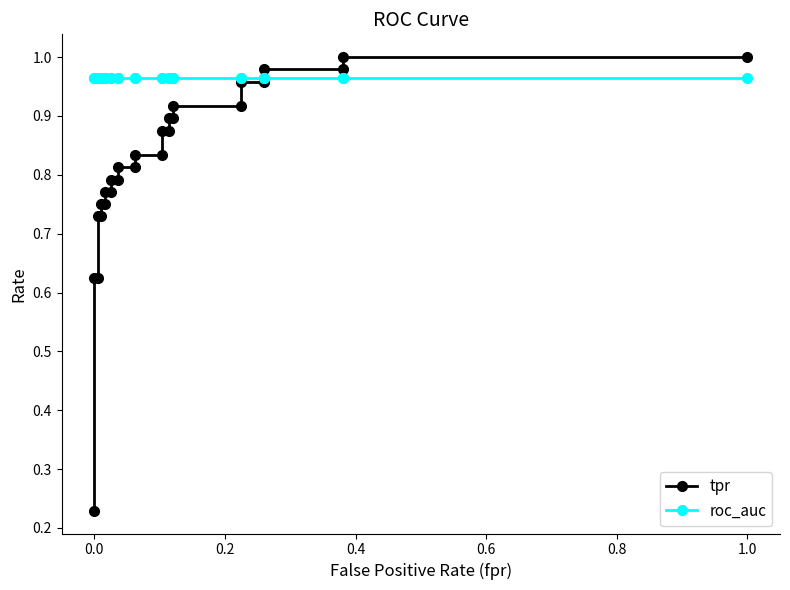

True or false: roc_auc and tpr cross at least once.

True